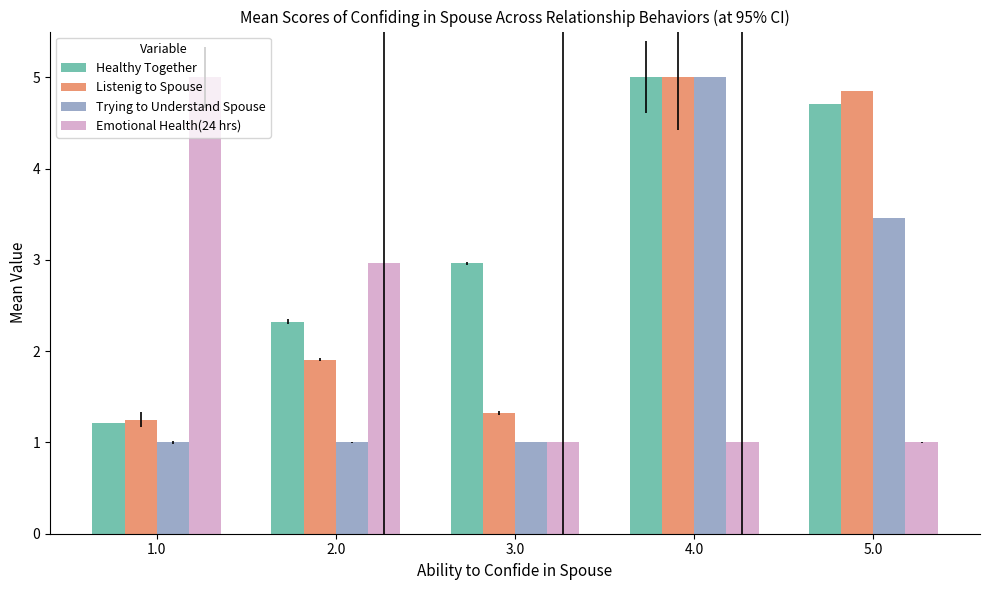

What is the minimum value for Listenig to Spouse?

1.2